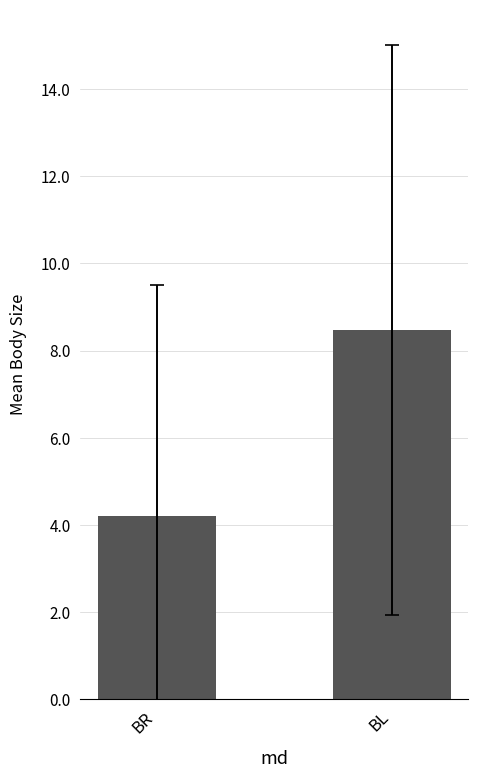

Reading left to right, transcribe all the data shown in this chart.

BR=4.2	BL=8.5